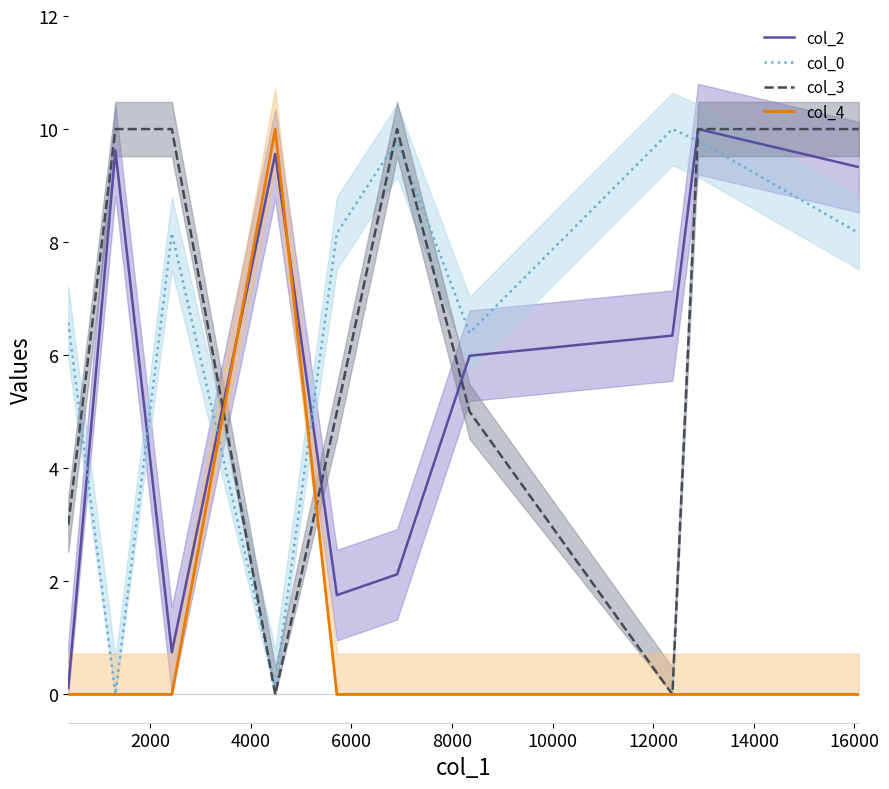

After their last crossing, which series has the higher values: col_0 or col_4?

col_0